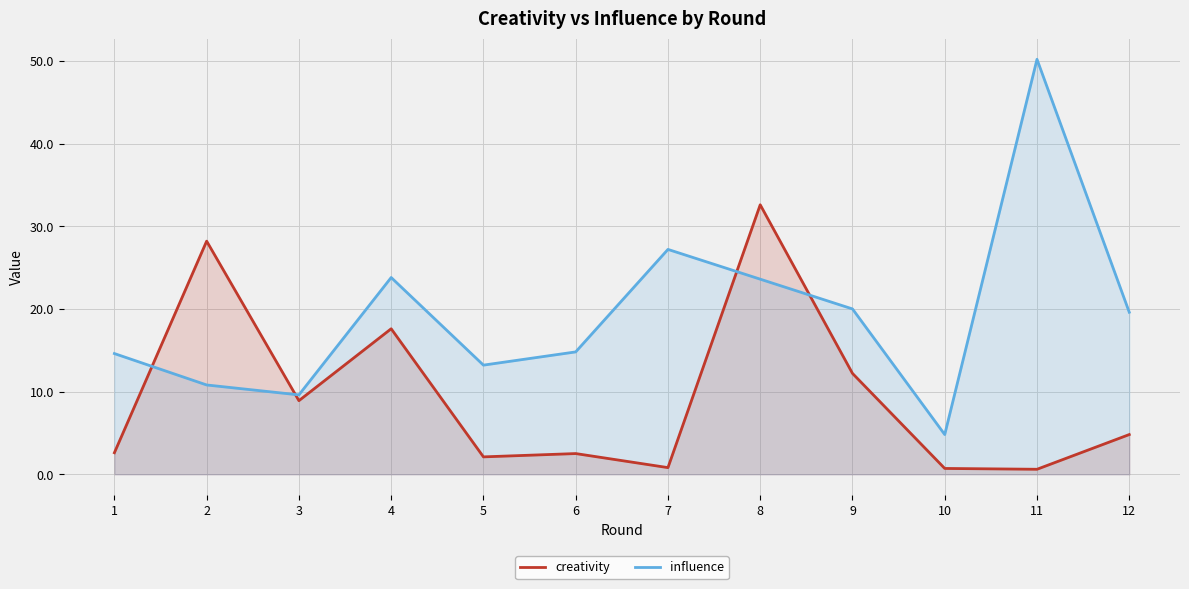

List the series in order of their peak value, lowest first.

creativity, influence